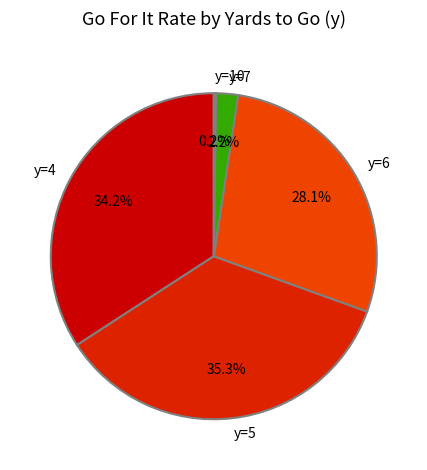

Which category has the biggest portion of the pie?

y=5